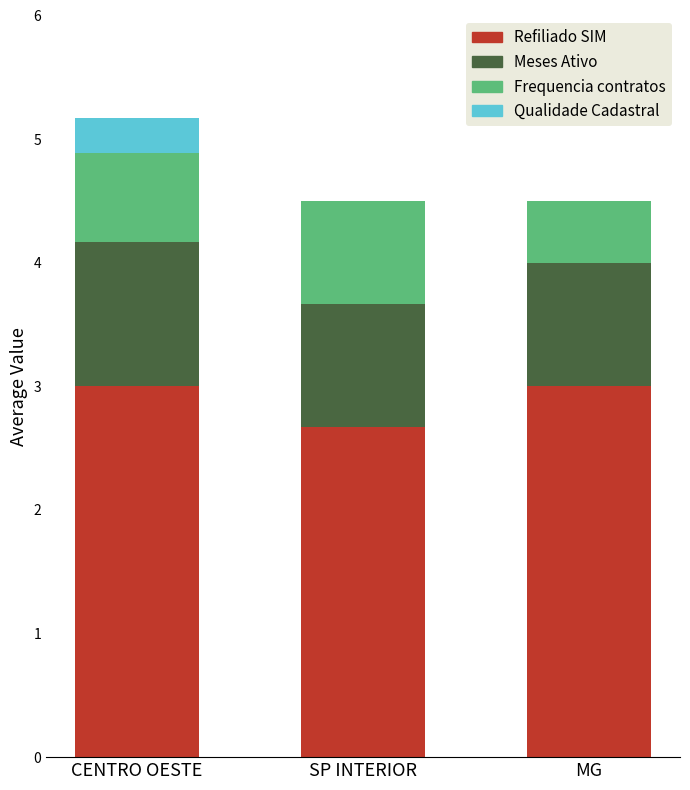

At which category is the sum across all series the highest?

CENTRO OESTE